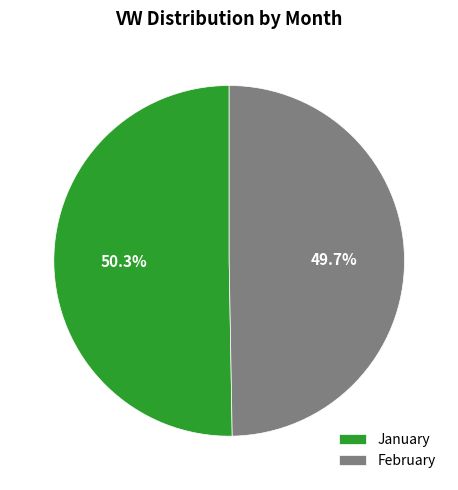

Does February represent more than half of the total?

No